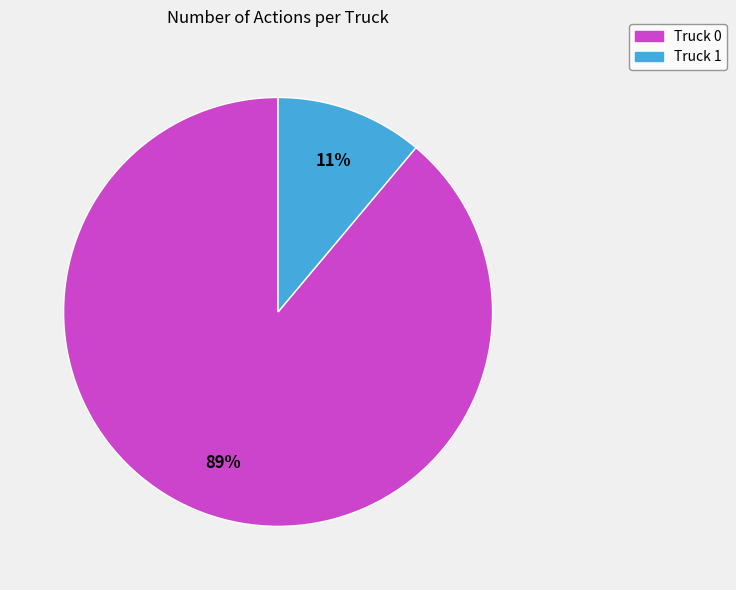

Rank the categories by value from highest to lowest.

Truck 0, Truck 1